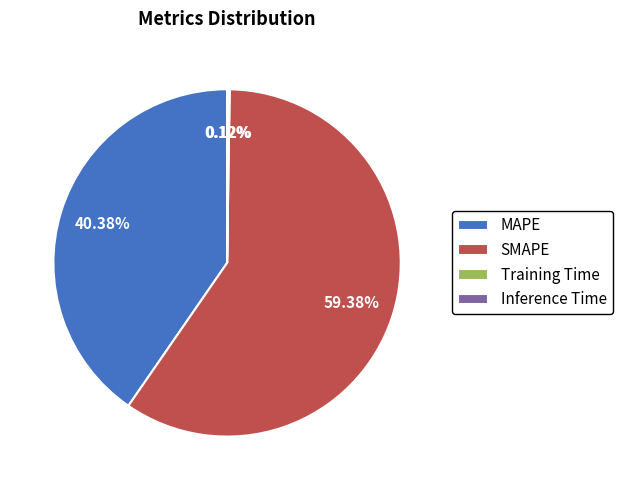

What is the ratio of the value at MAPE to the value at SMAPE?

0.7